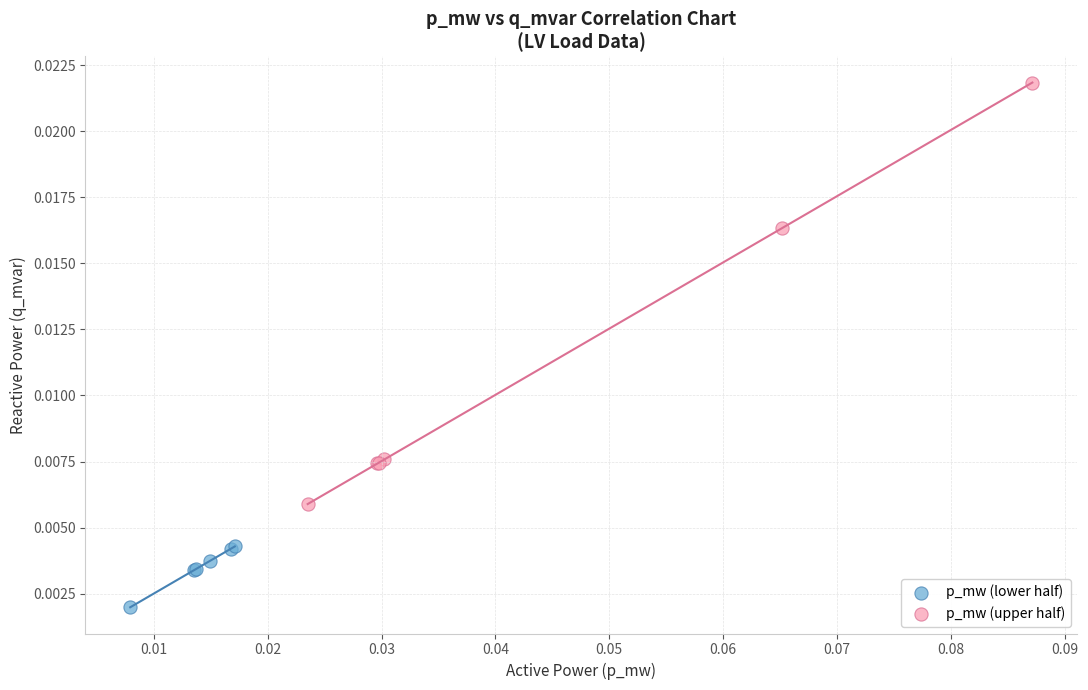

Which series has the largest Y range (max minus min)?

p_mw (upper half)